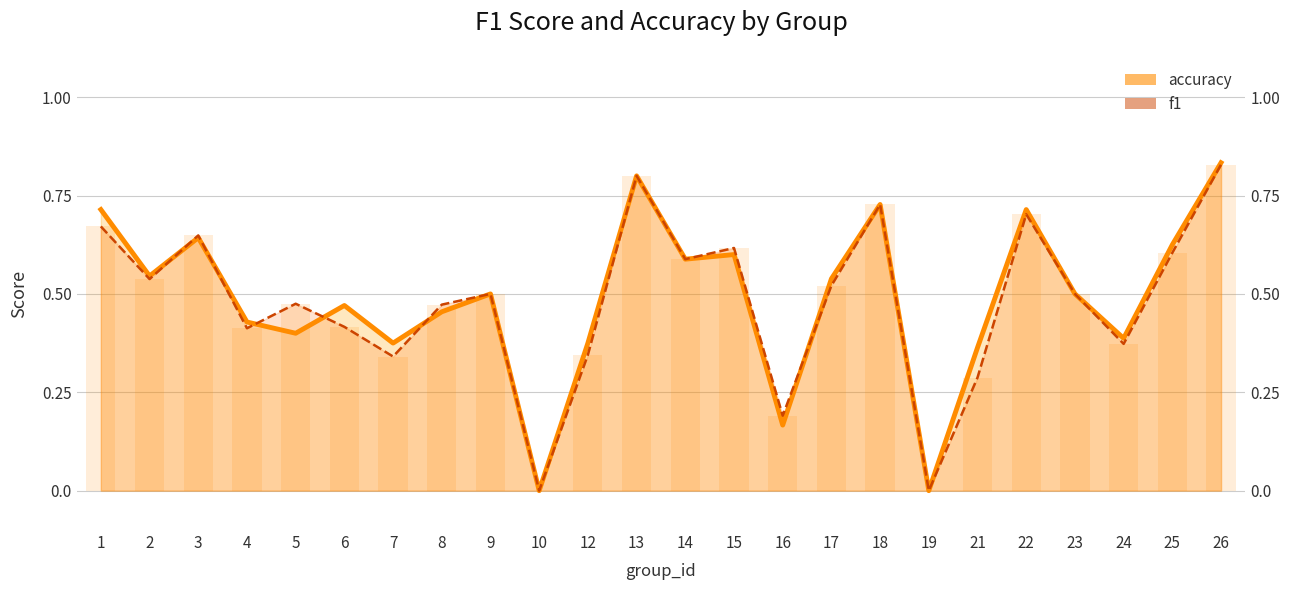

What is the value of the accuracy bar at the 23rd from the left?

0.6